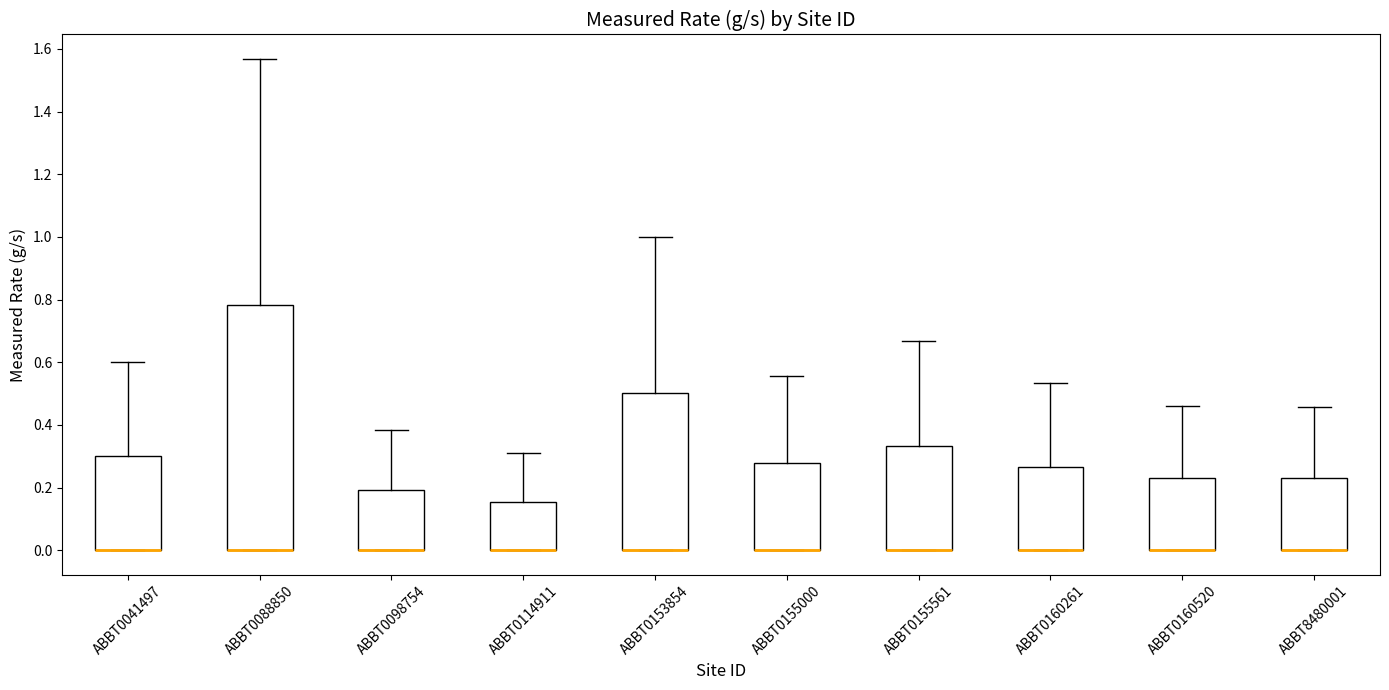

Where is the upper edge of the box for ABBT0160261 on the y-axis? The values are not printed on the chart, so give them approximately, as read against the axis.

0.26